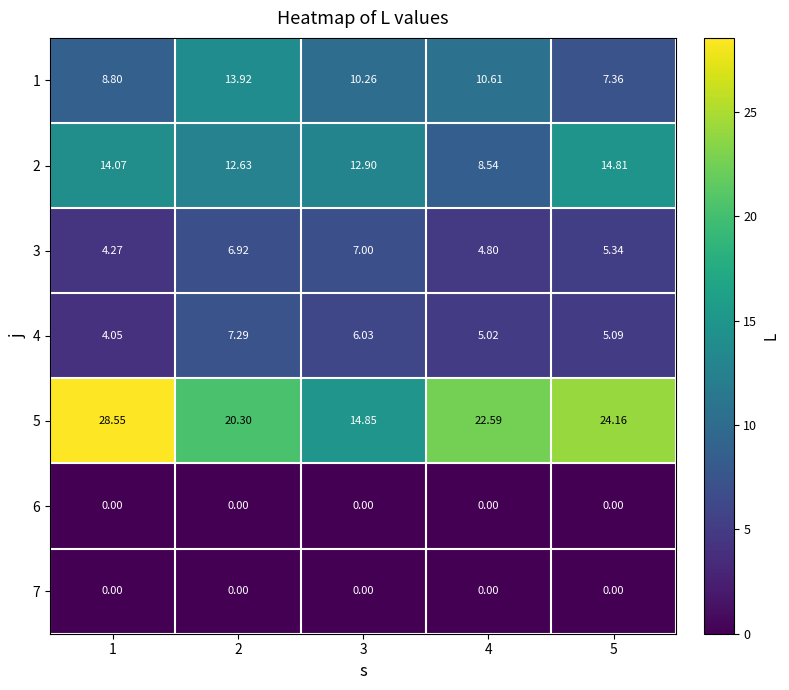

Is the value of 2 at 3 greater than the value of 3 at 4?

Yes